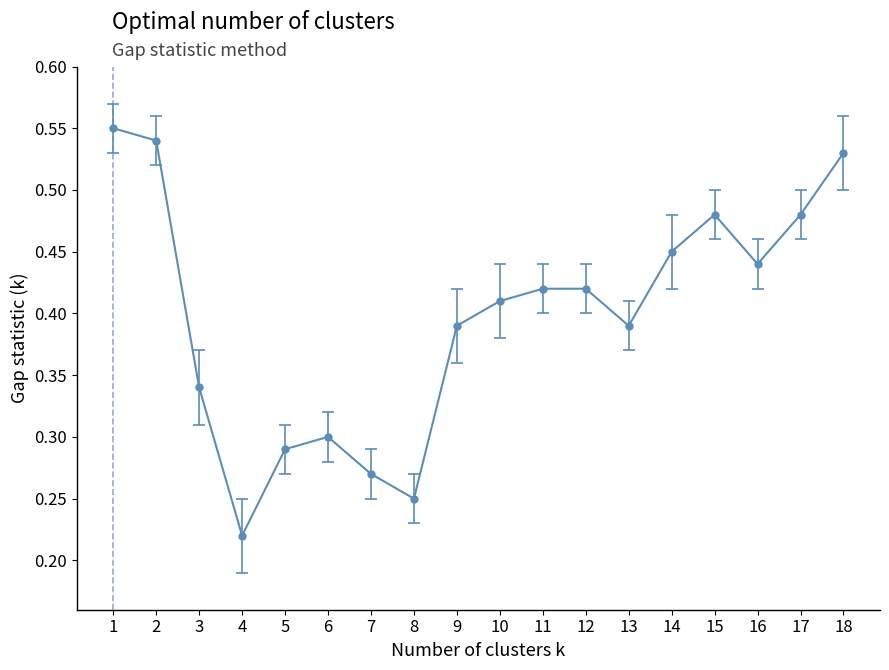

What is the sum of the values at 8 and 18?

0.8